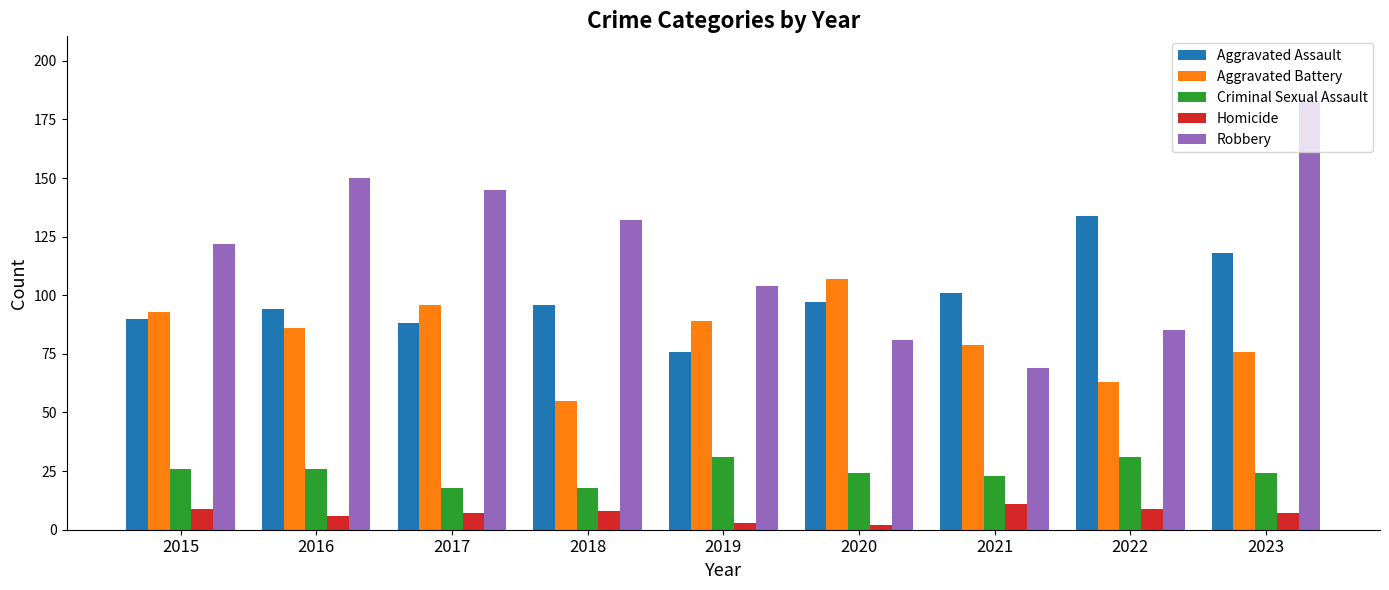

At how many categories does at least one series exceed 34?

9